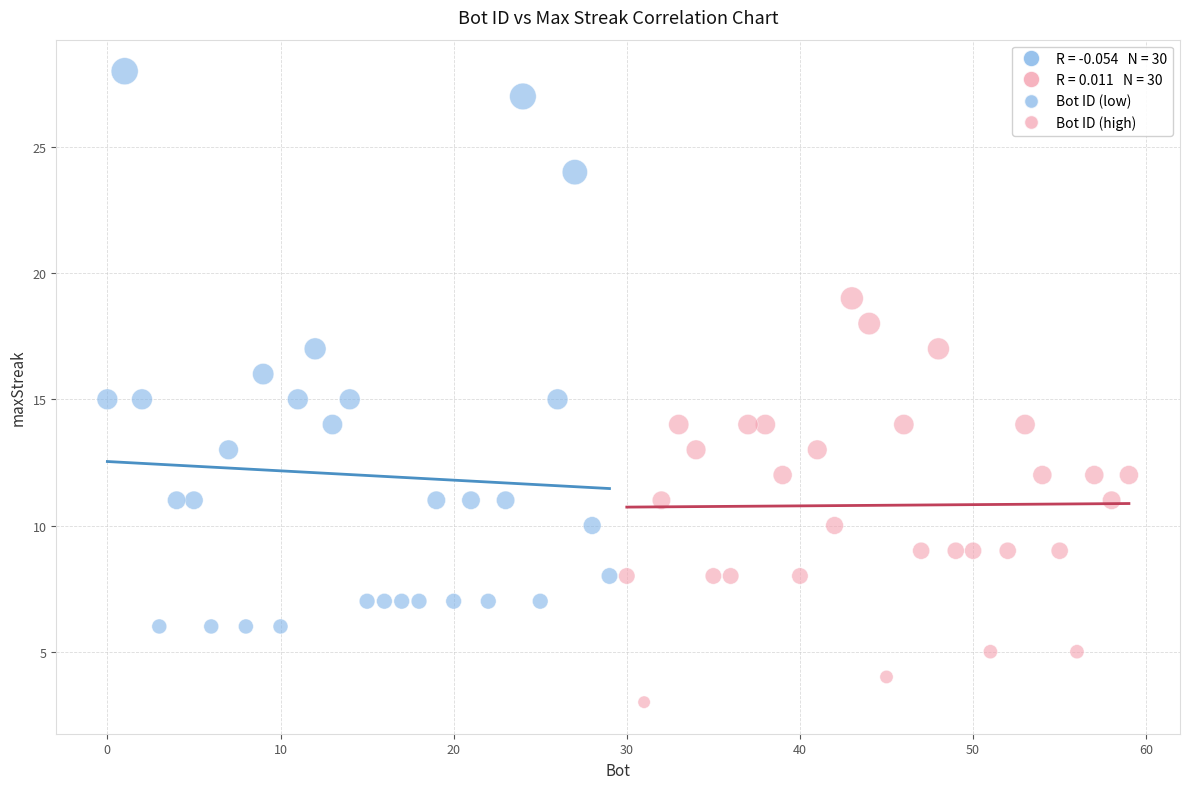

Which series has the widest spread of Y values?

Bot ID (low)